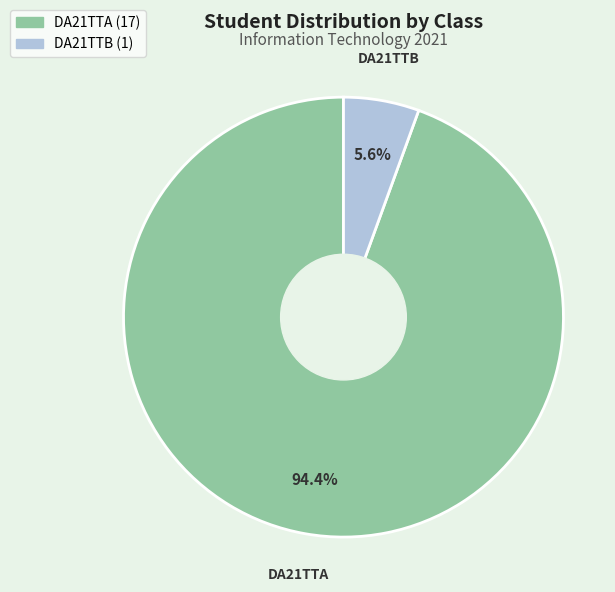

To the nearest percent, what is the combined percentage of DA21TTA and DA21TTB?

100%